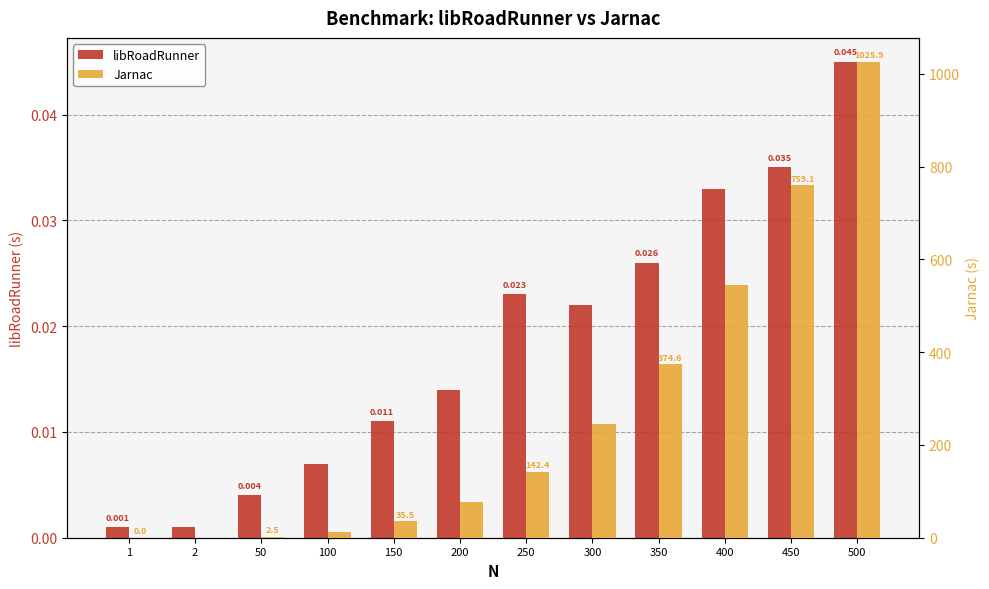

Rank the series by their average value, from lowest to highest.

libRoadRunner, Jarnac